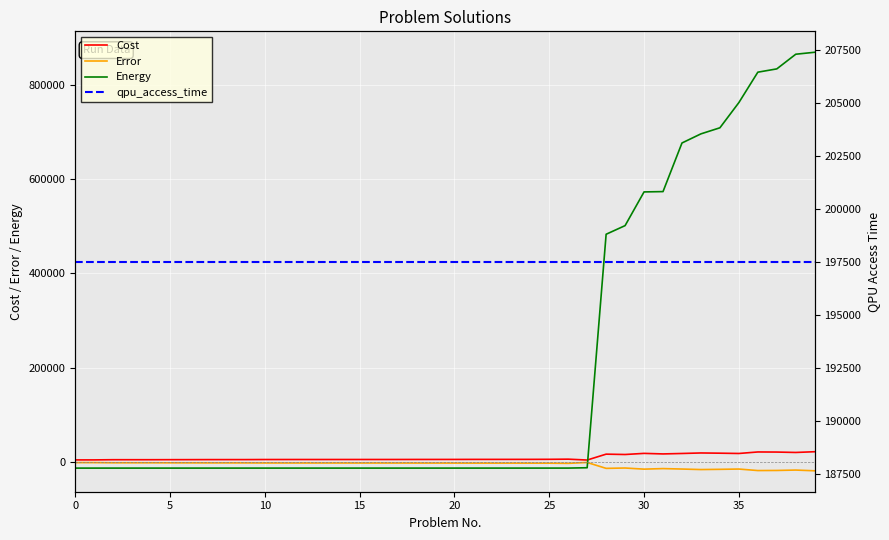

What is the maximum value for Cost?

21290.0